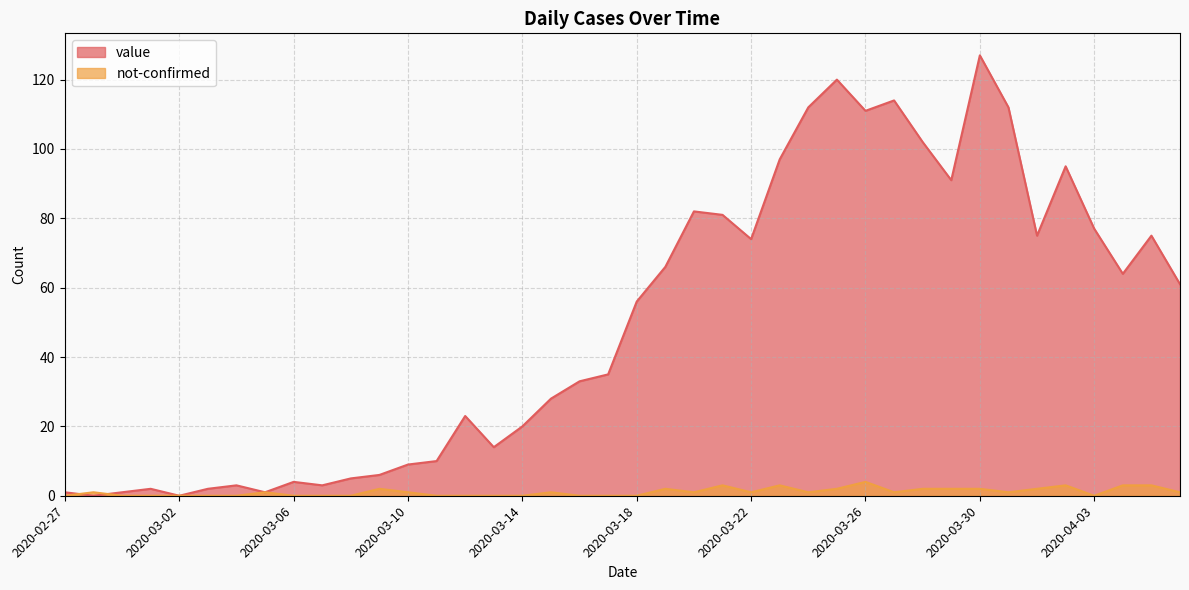

True or false: not-confirmed has more than 2 interior local peaks.

True